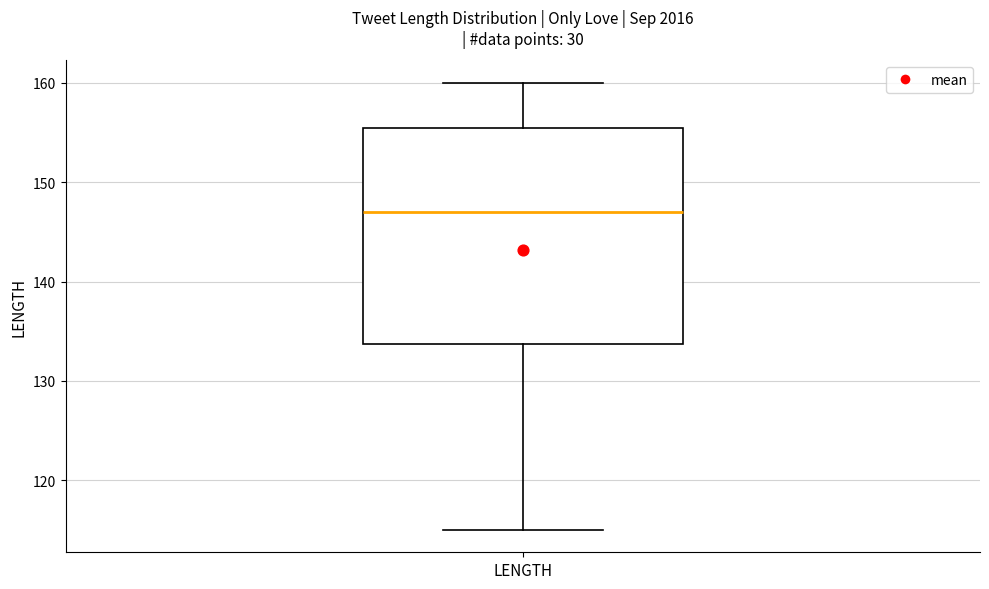

Read this box plot against the y-axis: the position of the median line, the range covered by the box, and the ends of both whiskers. The values are not printed on the chart, so give them approximately, as read against the axis.

median 147, box 134 to 156, whiskers 115 to 160